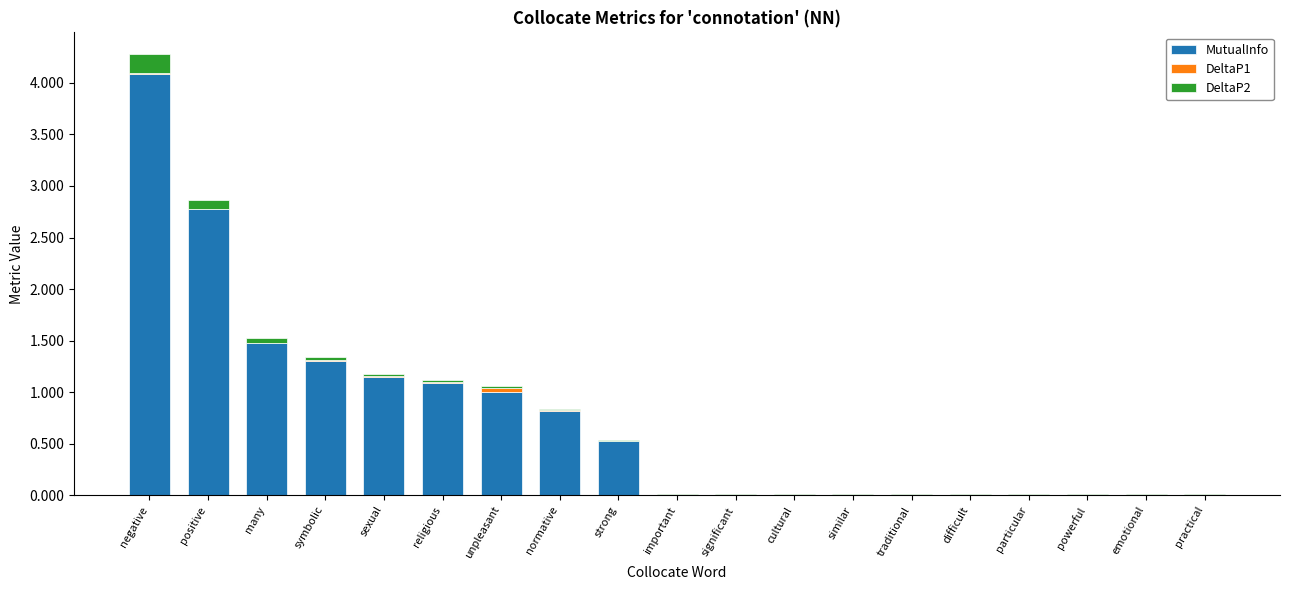

Is it true that MutualInfo equals 1.3 at symbolic?

True